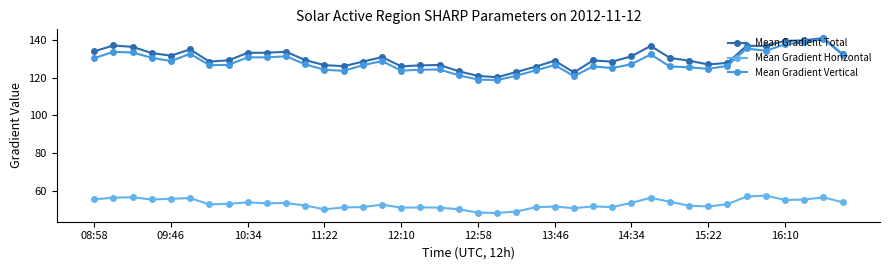

What is the sum of all Mean Gradient Vertical values?

5127.9